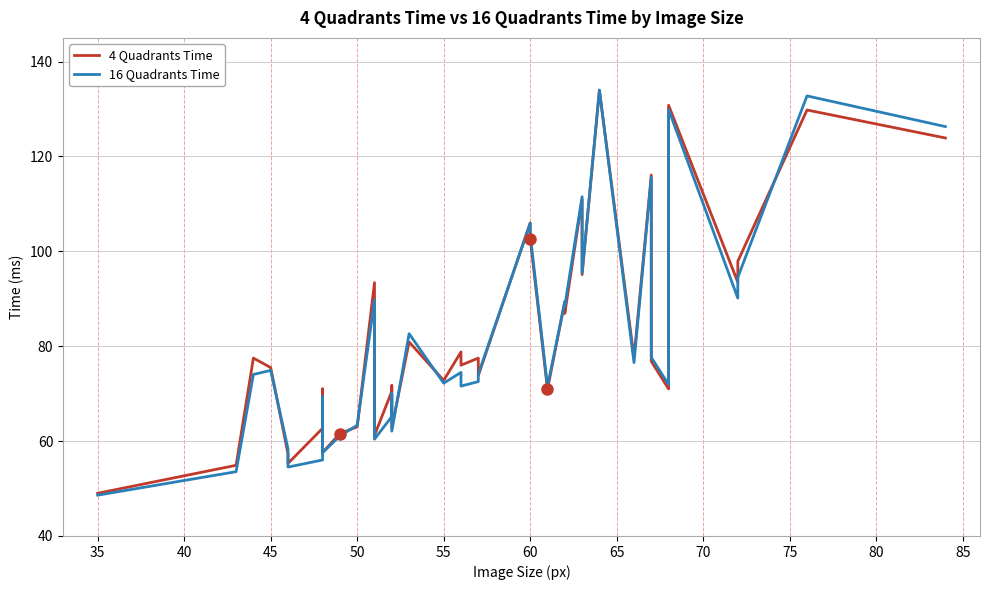

Which series has the largest range (max minus min)?

16 Quadrants Time